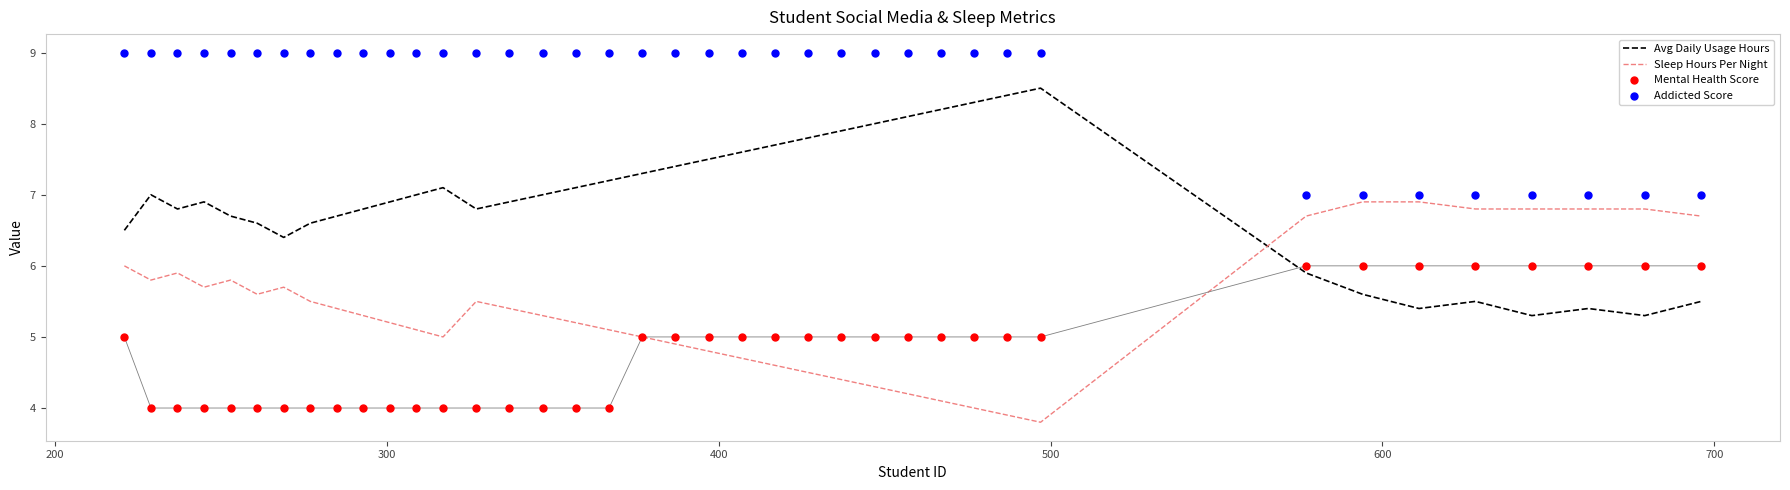

How many times do Avg Daily Usage Hours and Sleep Hours Per Night cross each other?

1